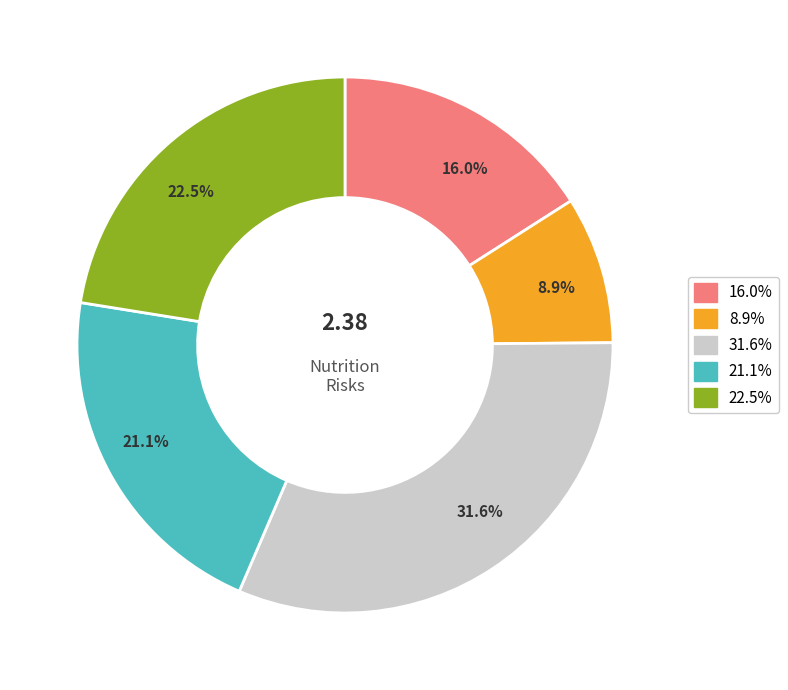

Between 16.0% and 31.6%, which is larger?

31.6%